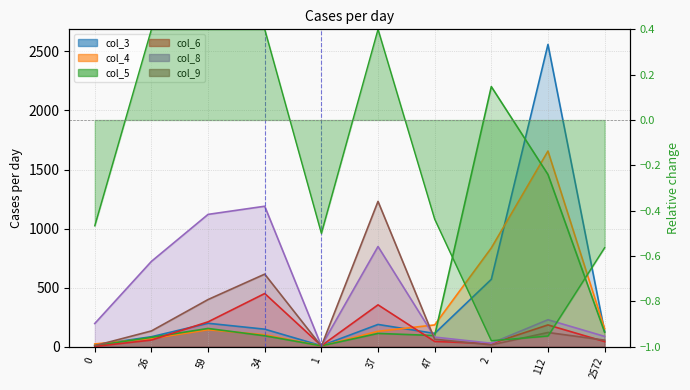

What is the total value across all series at 0?

252